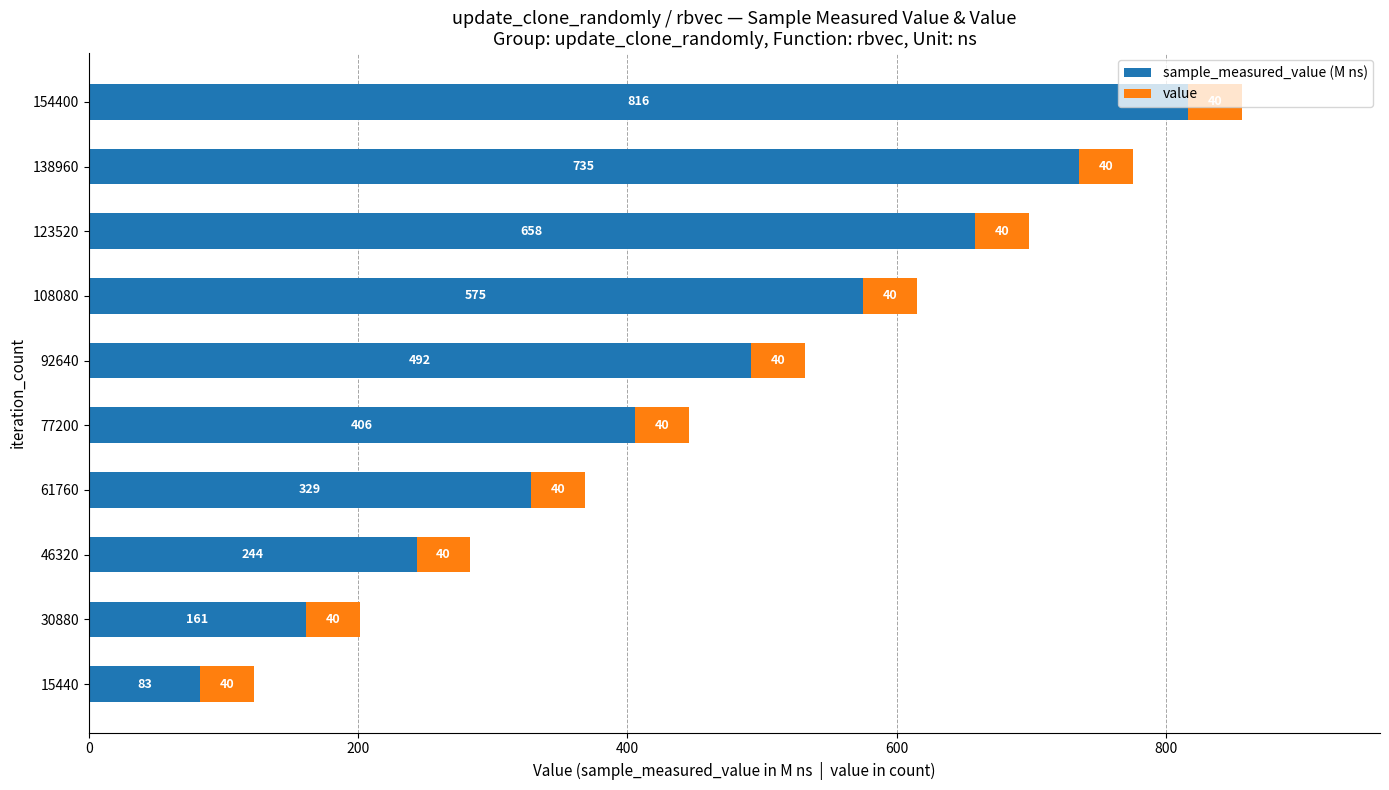

At which category is the sum across all series the highest?

154400